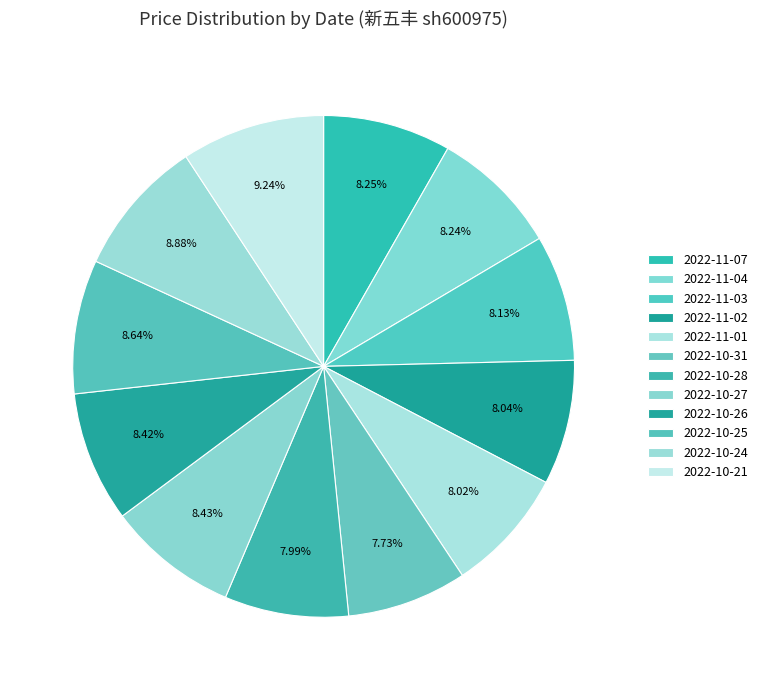

How many slices are in this pie chart?

12